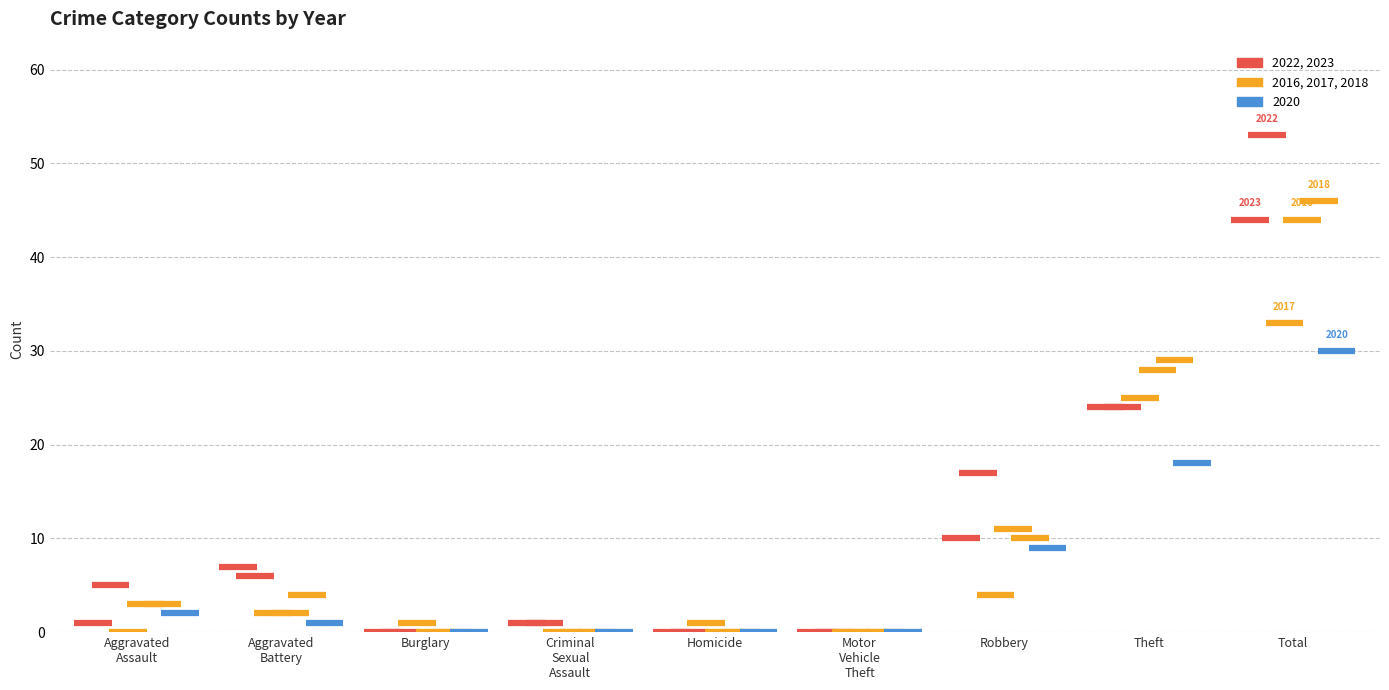

Is it true that 2023 equals -13 at Homicide?

False